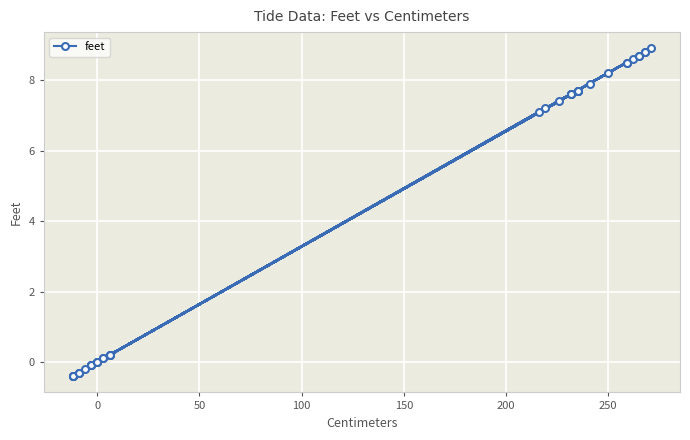

How many values are below zero?

12